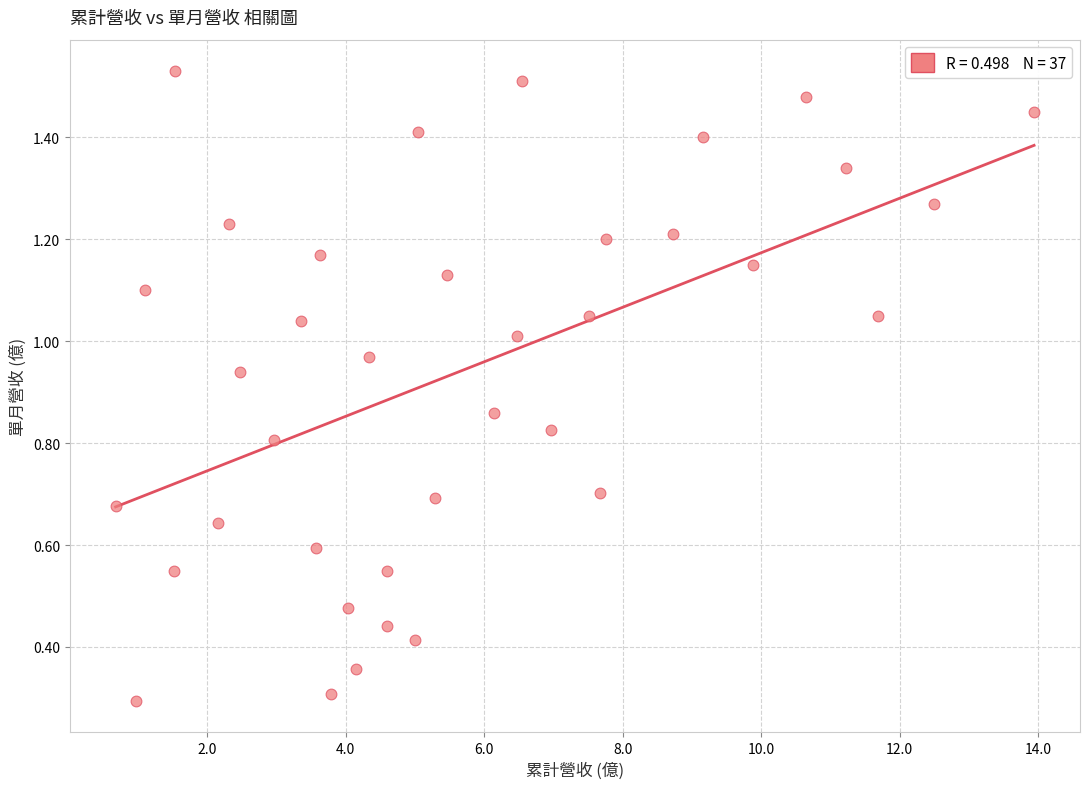

What Y value in the scatter plot is closest to 0?

0.3